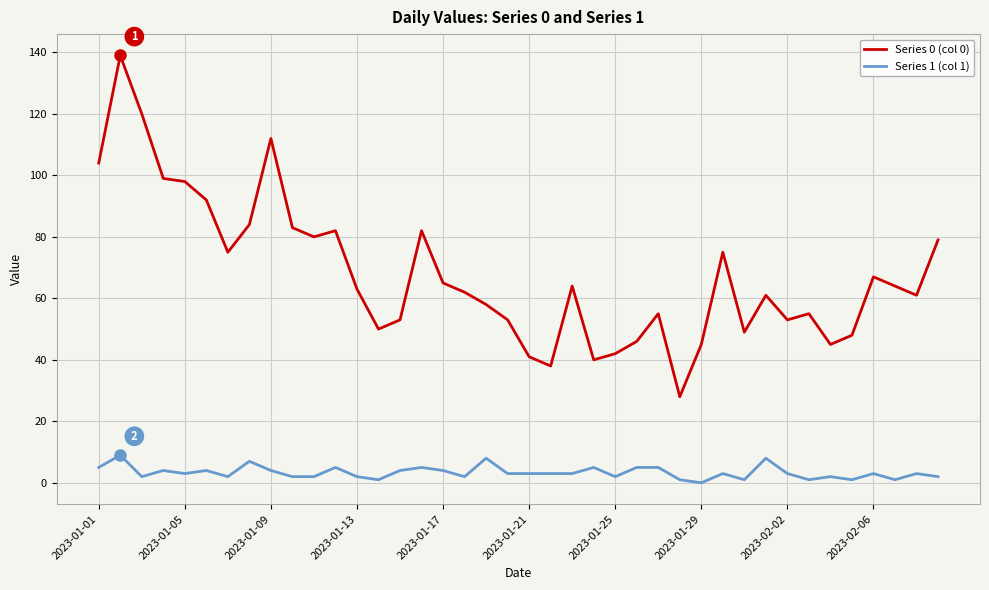

Which series has the largest range (max minus min)?

Series 0 (col 0)